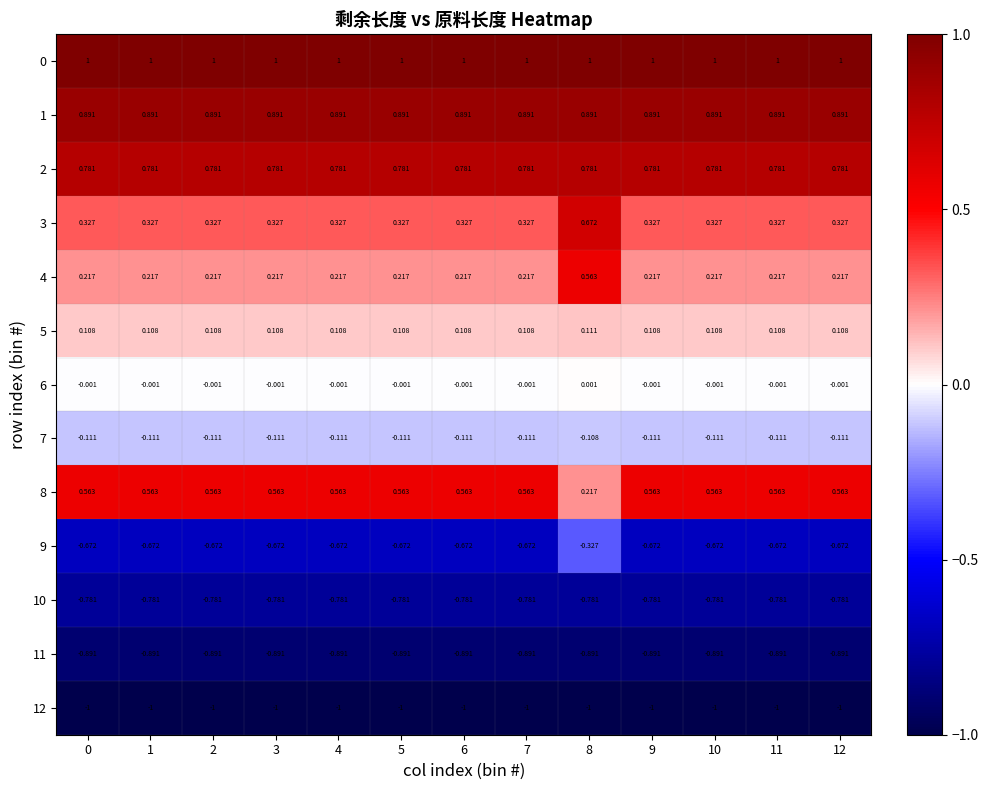

Is the value of 10 at 1 greater than the value of 8 at 11?

No